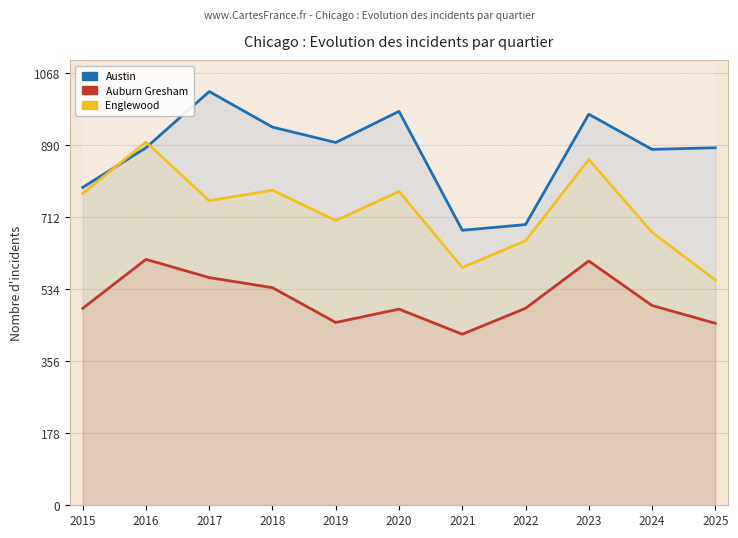

How many lines are shown in the chart?

3